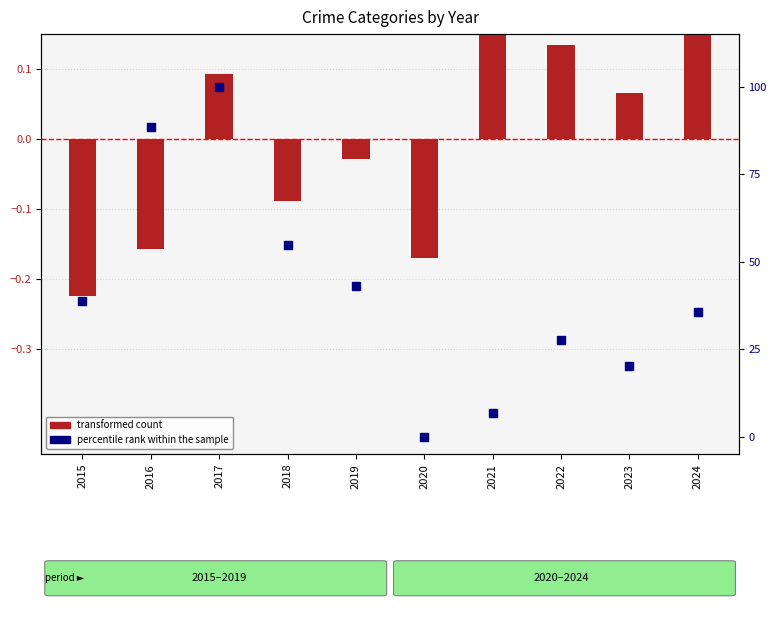

Is the value of transformed count at 2020 greater than the value of percentile rank within the sample at 2020?

No